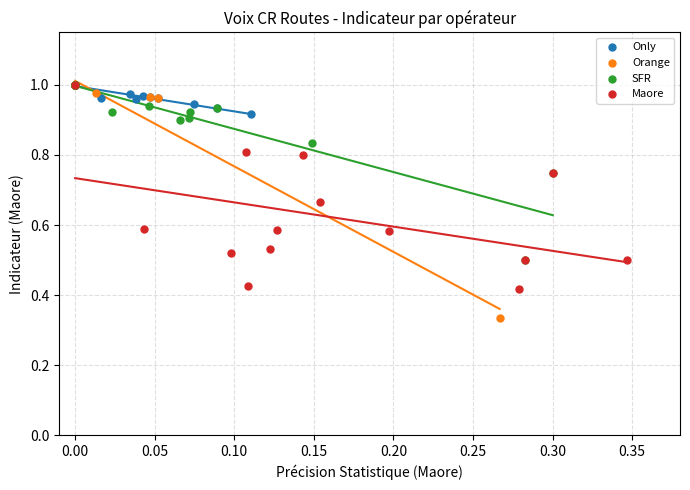

Which series reaches the minimum Y coordinate?

Orange